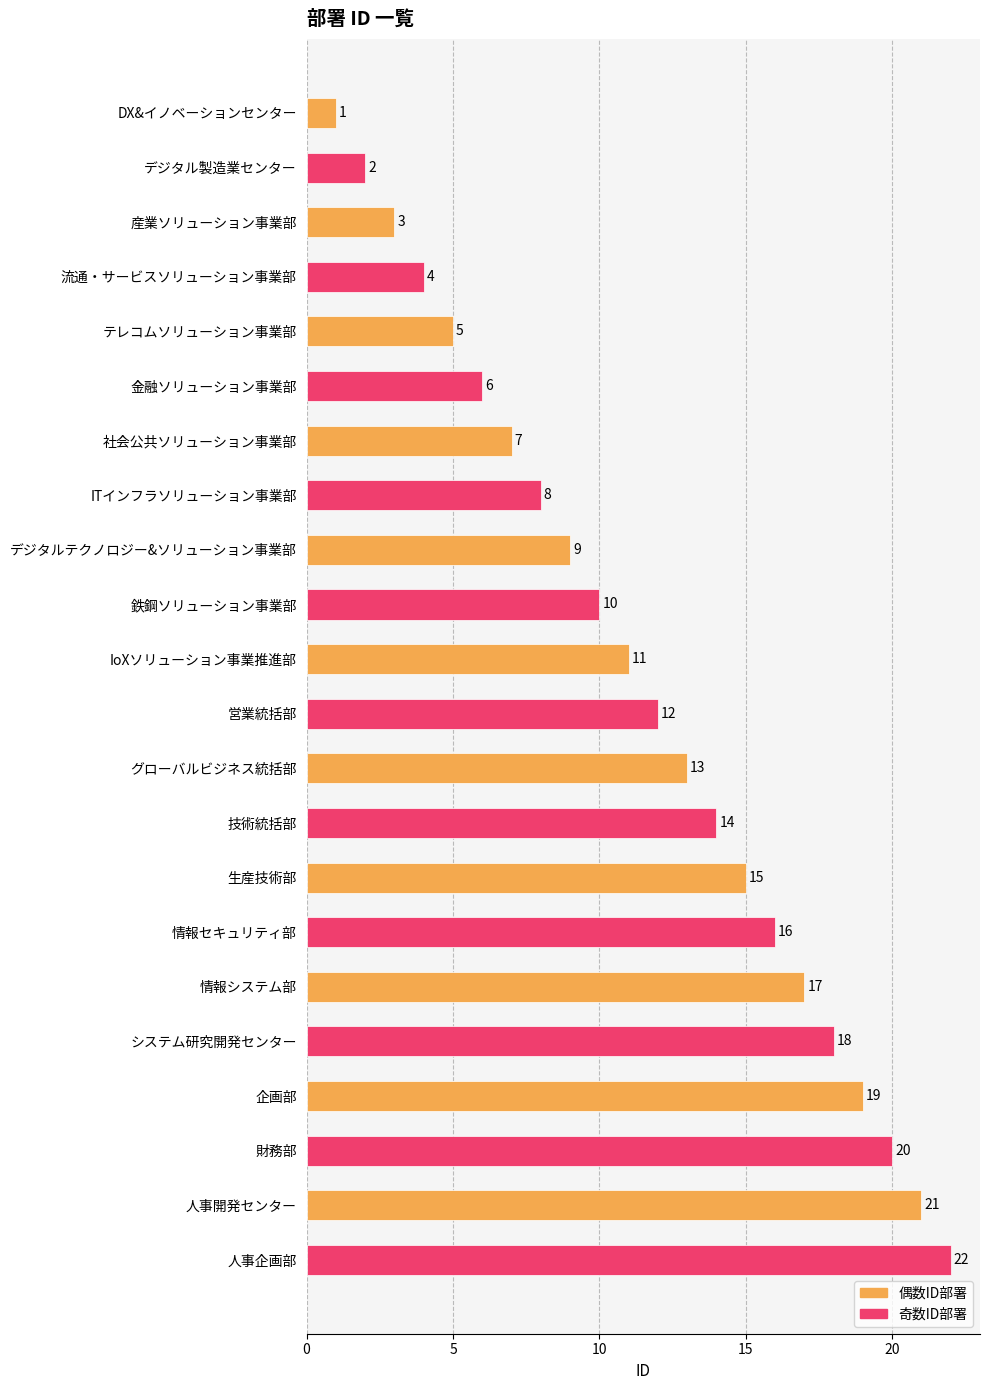

What is the average value?

12